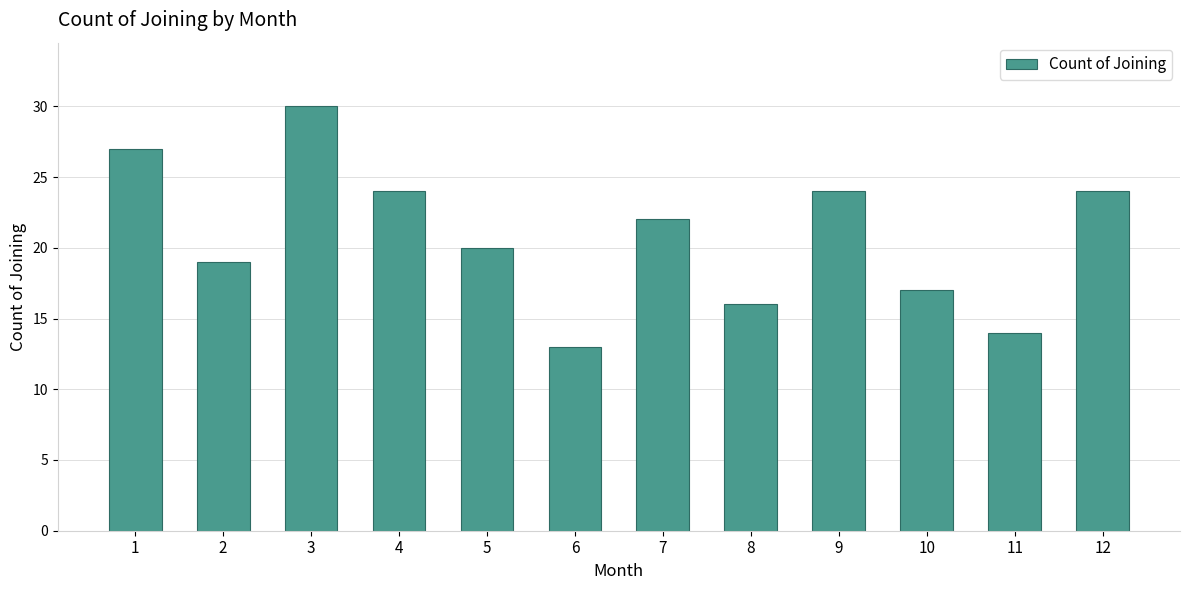

What is the sum of all values?

250